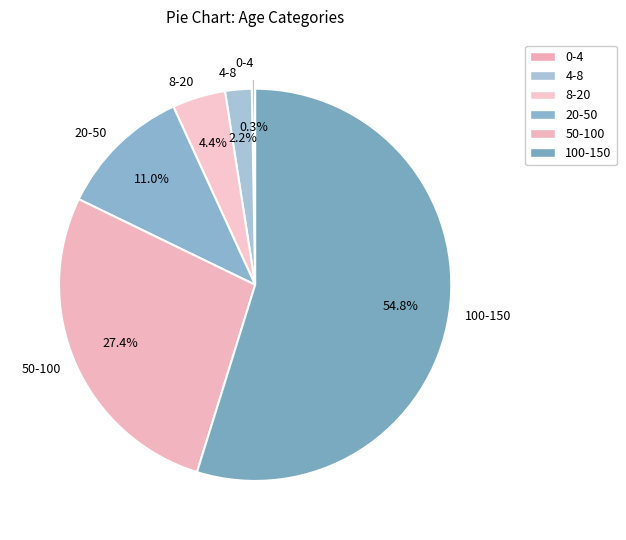

Between 4-8 and 50-100, which is larger?

50-100